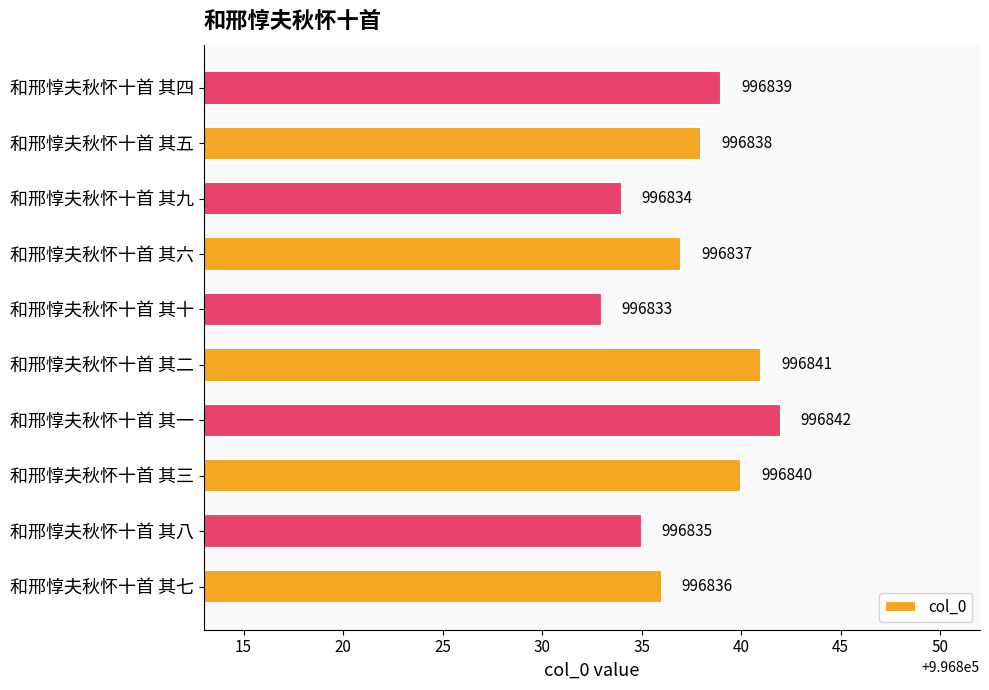

What is the average value?

996838